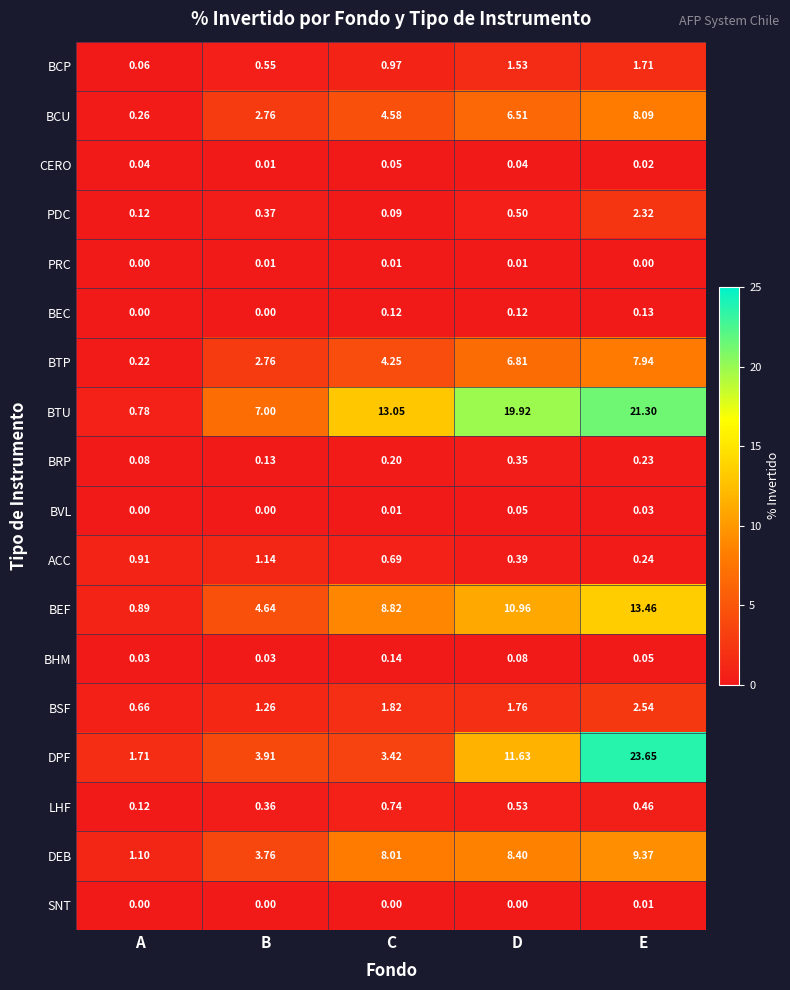

Which category has the highest value in the BCU series?

E